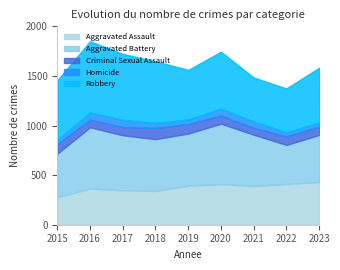

True or false: Robbery and Homicide cross at least once.

False